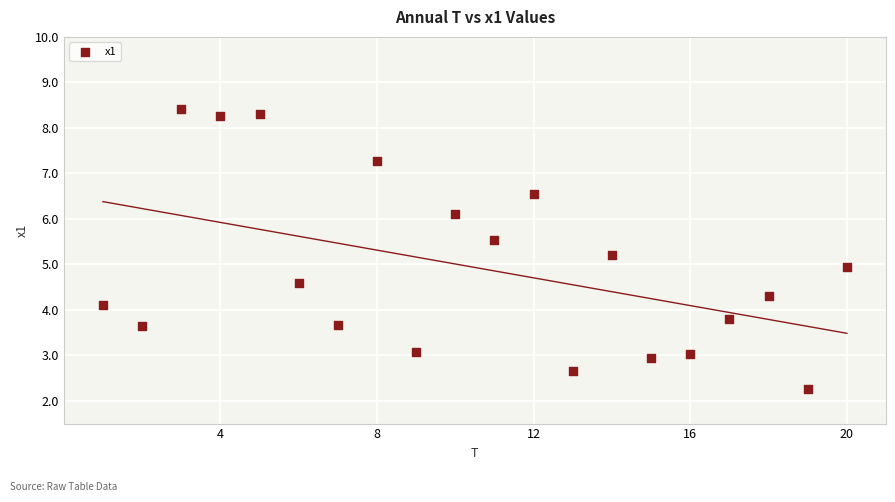

What is the range of Y values (max minus min)?

6.2